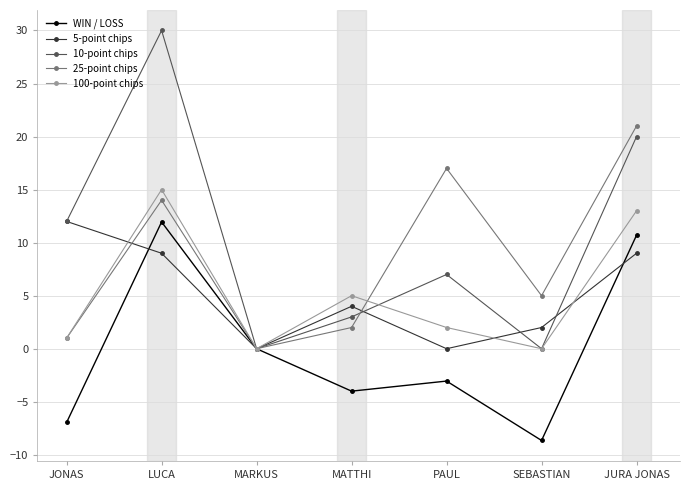

At which category does WIN / LOSS reach its first local peak?

LUCA